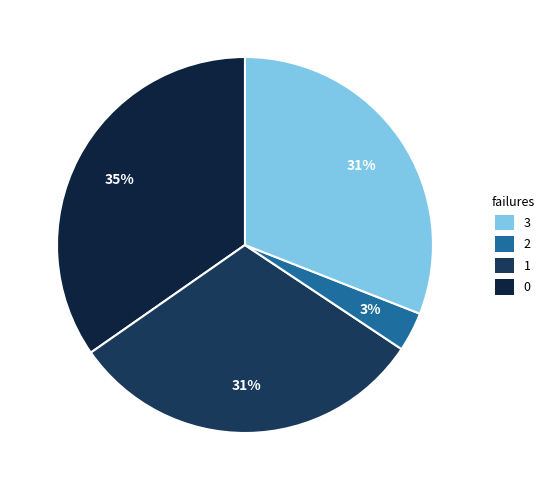

Is there any slice that represents more than half of the pie?

No